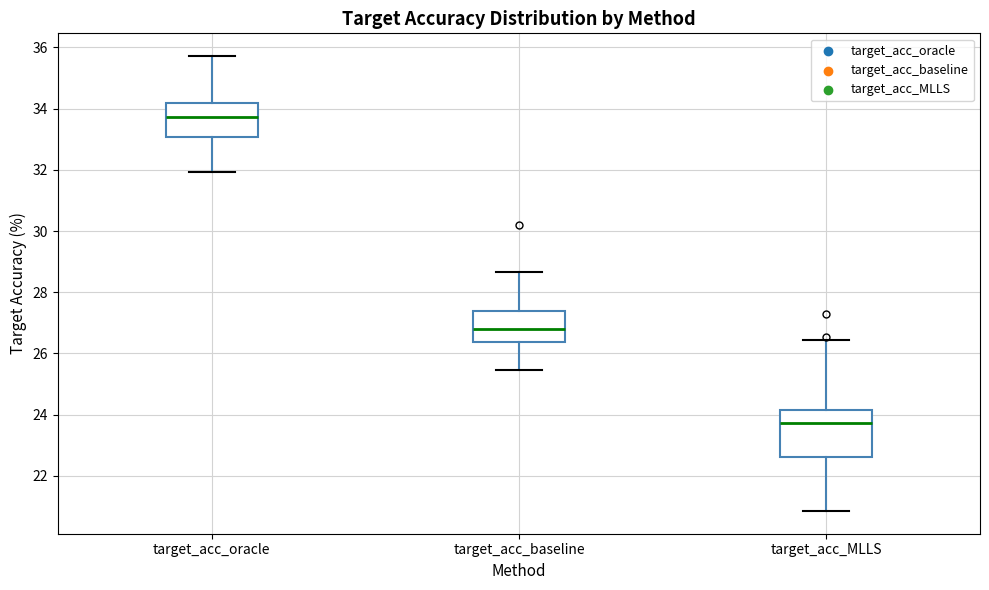

Reading left to right, read every box against the y-axis: the position of its median line, the range the box covers, and the ends of its whiskers. The values are not printed on the chart, so give them approximately, as read against the axis.

target_acc_oracle: median 33.8, box 33.0 to 34.2, whiskers 32.0 to 35.8
target_acc_baseline: median 26.8, box 26.4 to 27.4, whiskers 25.4 to 28.6
target_acc_MLLS: median 23.8, box 22.6 to 24.2, whiskers 20.8 to 26.4